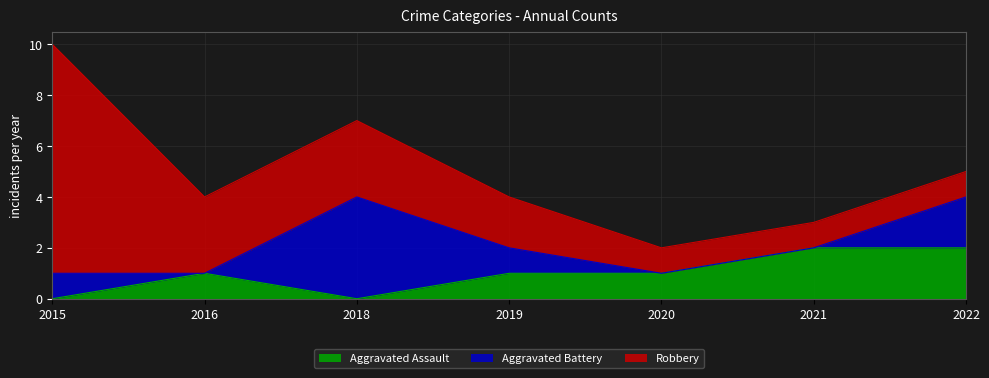

What is the greatest value displayed?

9